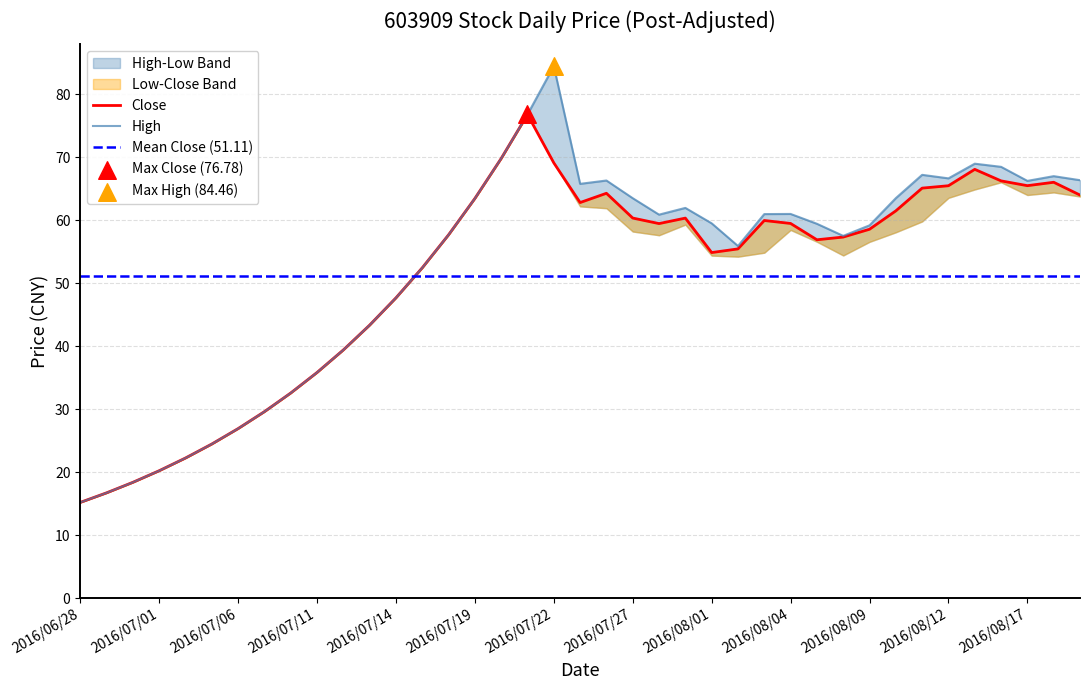

Is the value of High at 2016/08/12 greater than the value of Close at 2016/07/07?

Yes